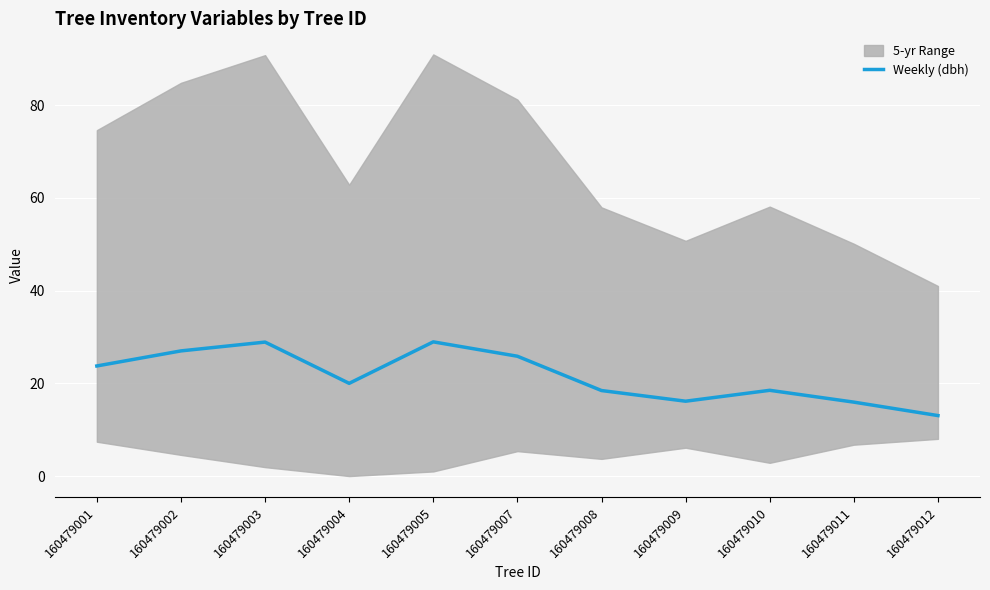

How many points are lower than both their immediate neighbors (excluding endpoints)?

2